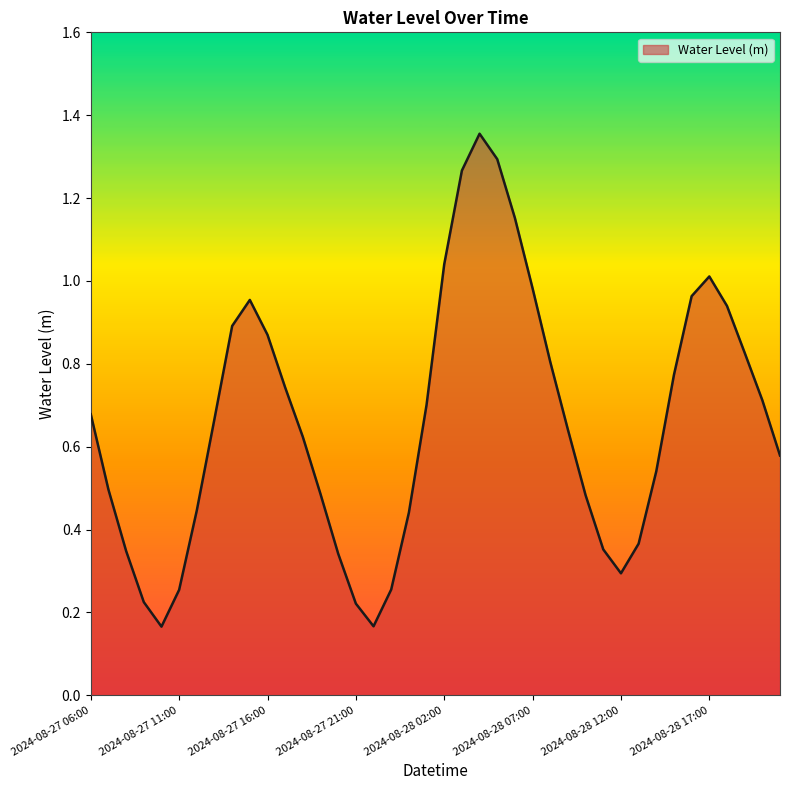

Does the chart display data point markers on the line(s)?

No